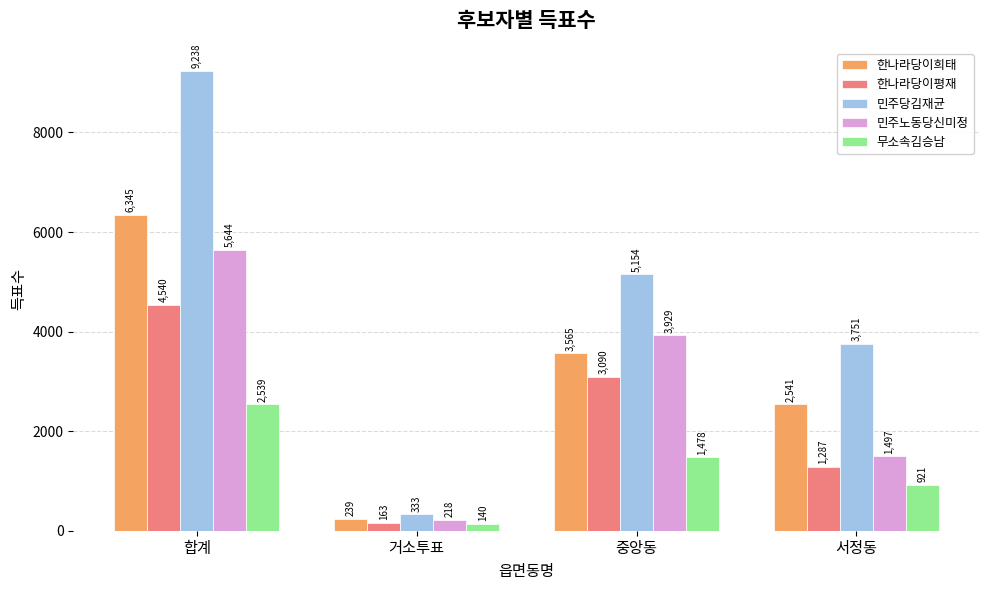

Are the bars horizontal?

No